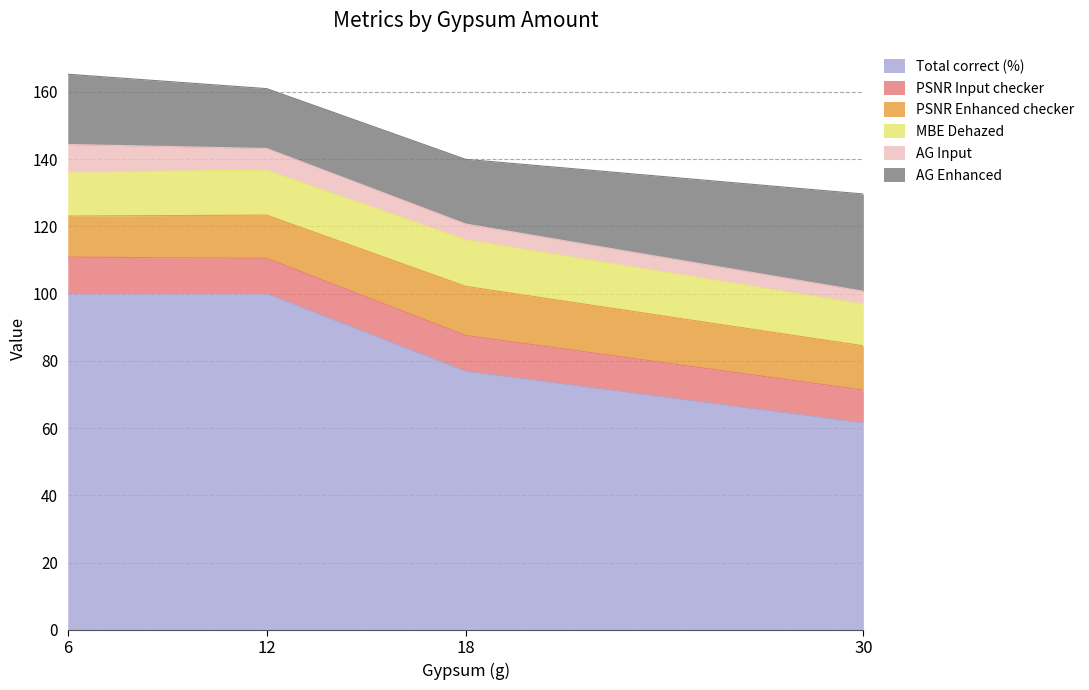

Does the chart have visible grid lines?

Yes